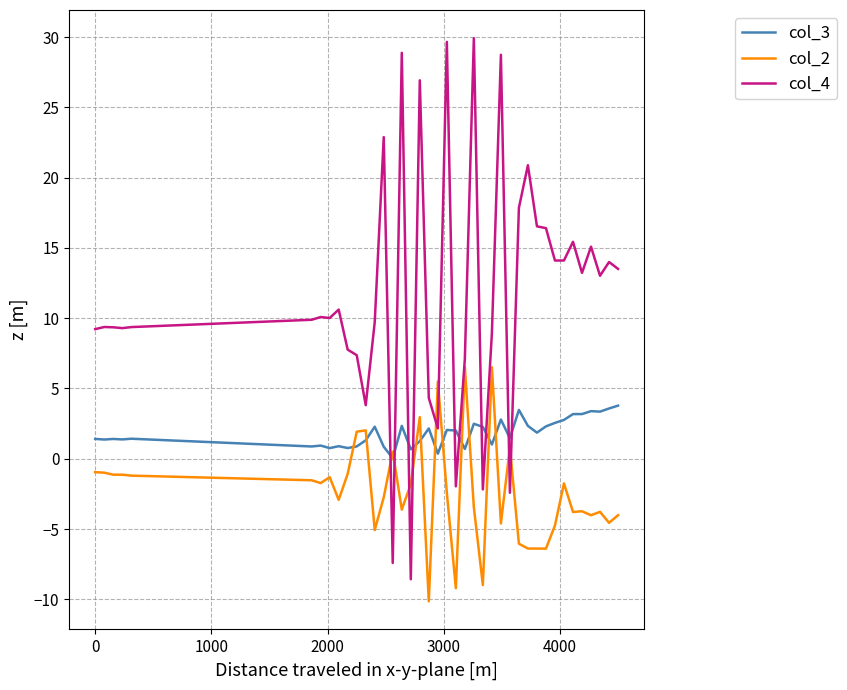

Which series has the widest spread of values?

col_4